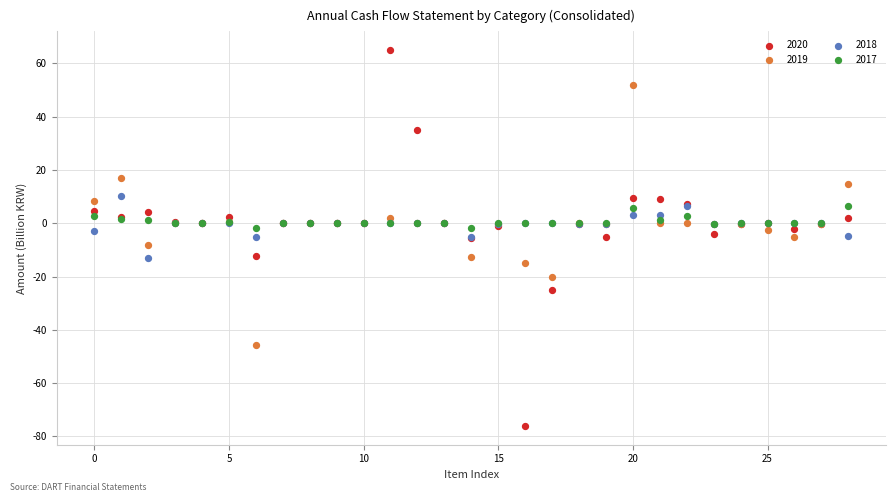

Which series reaches the maximum Y coordinate?

2020